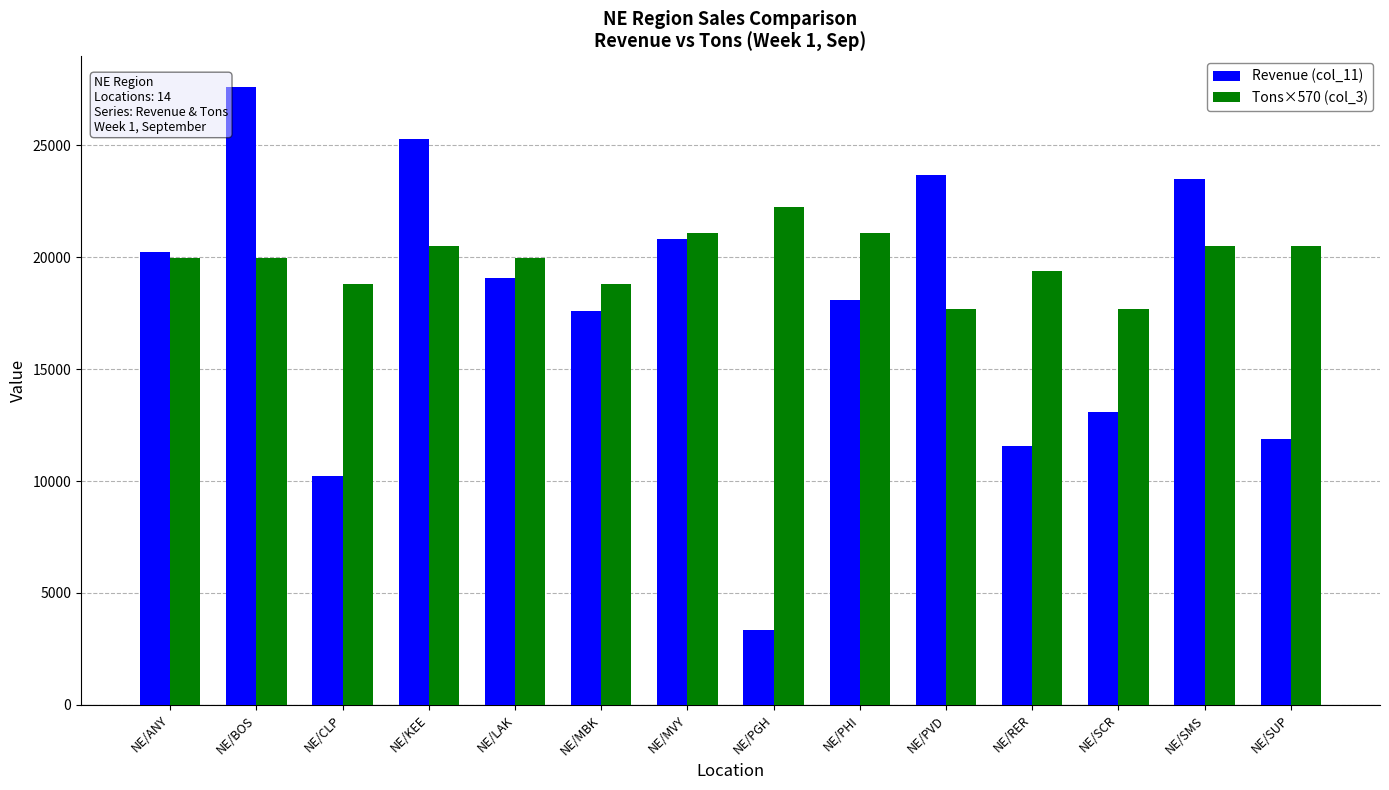

List the series in order of their overall mean, lowest first.

Revenue (col_11), Tons×570 (col_3)